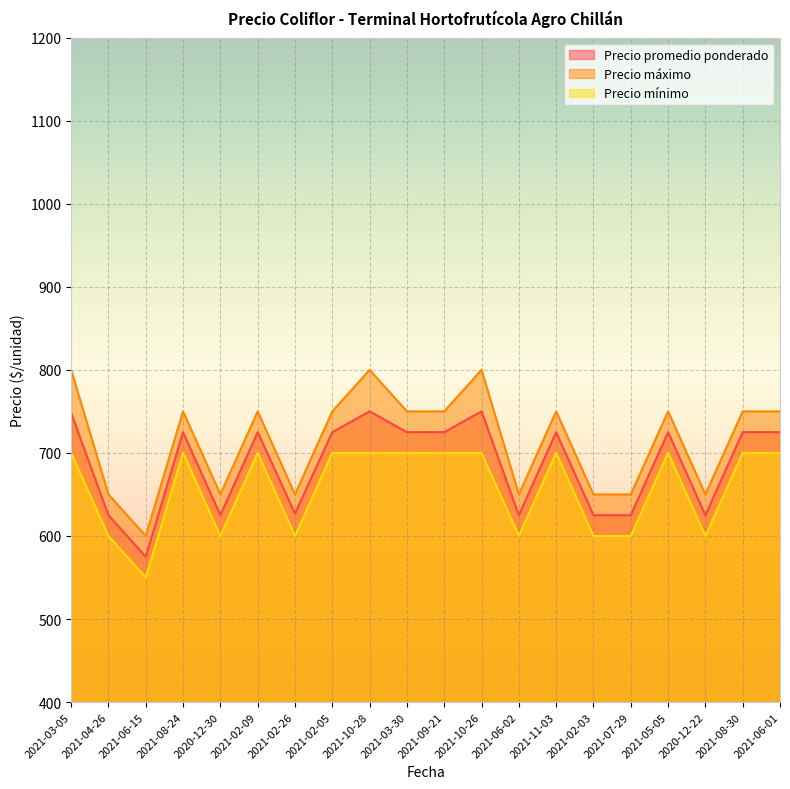

How many series are shown in this chart?

3